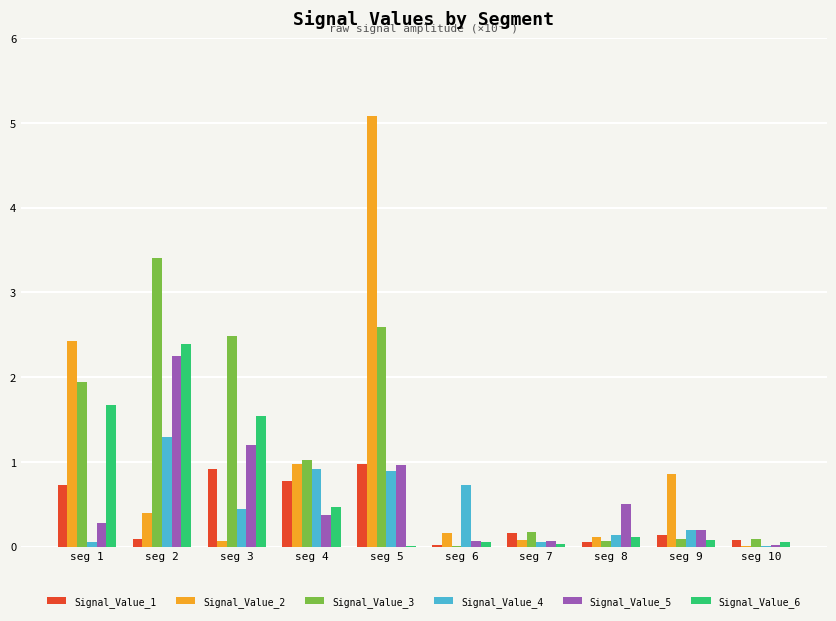

The value of Signal_Value_5 at seg 10 is 0.0. True or false?

True